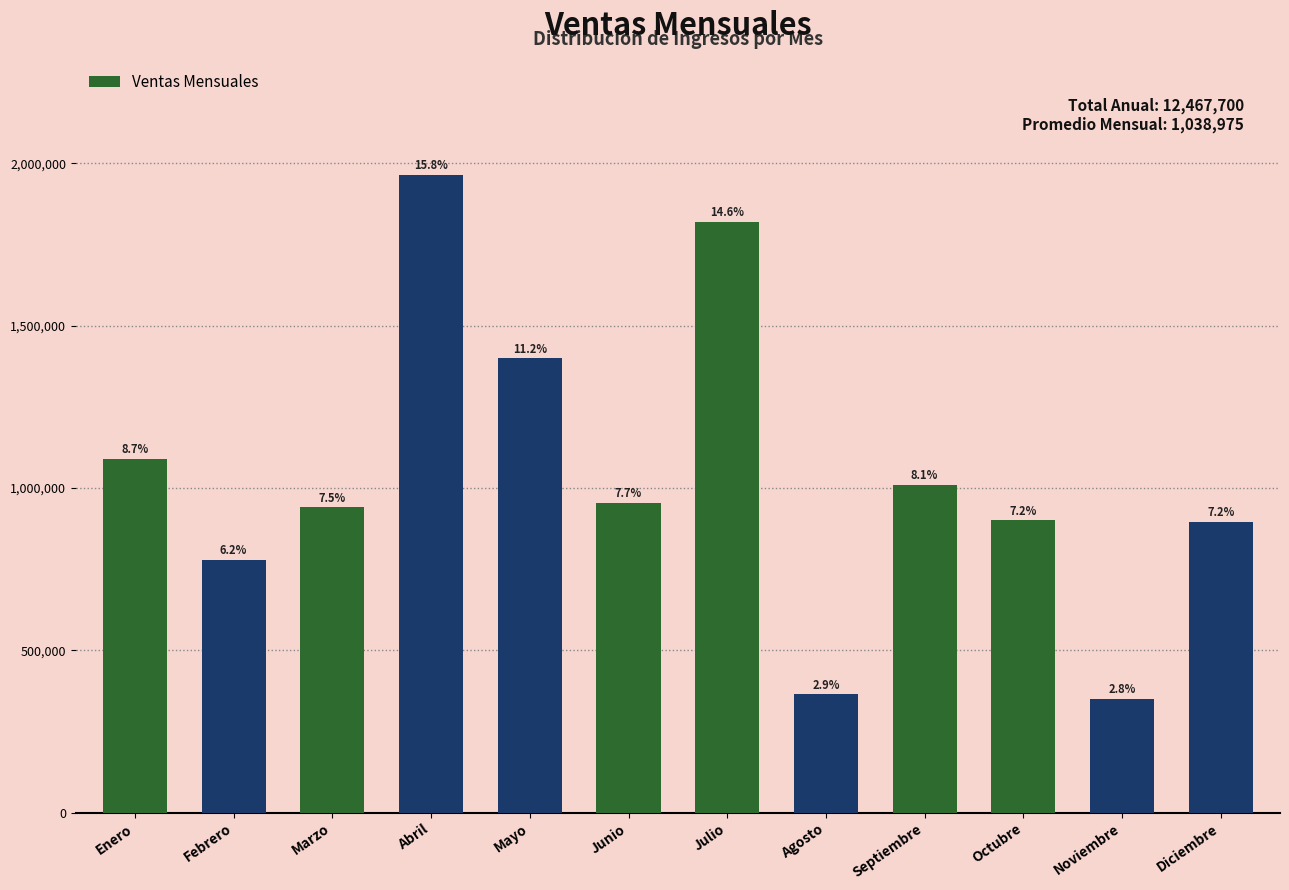

At which category does the chart reach its peak across all series?

Abril